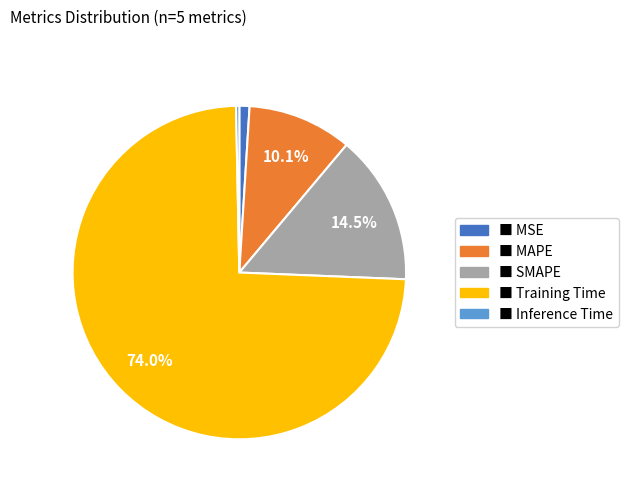

How many segments does this pie chart have?

5